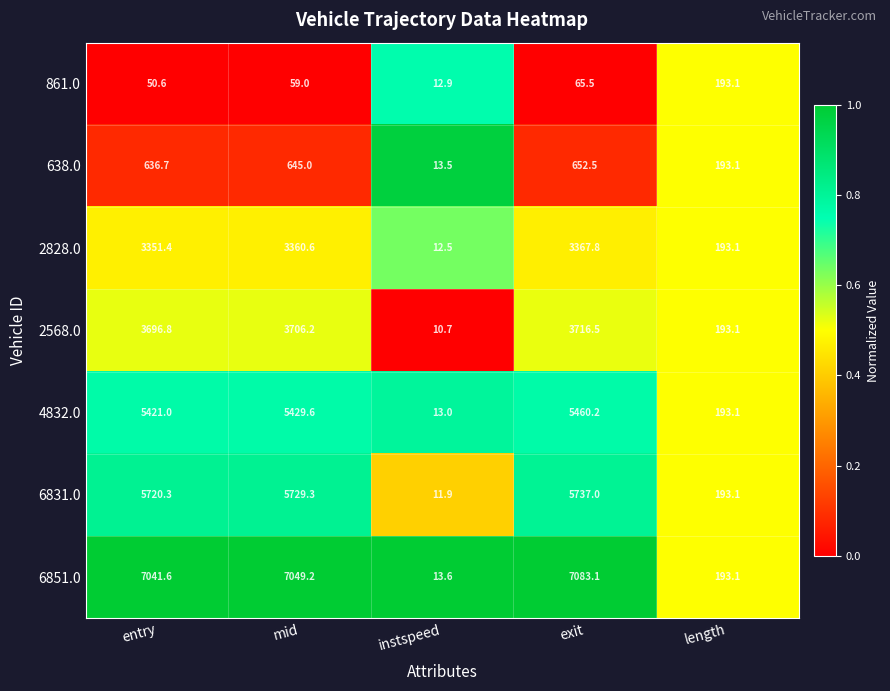

How many data points in 861.0 are less than 59?

2